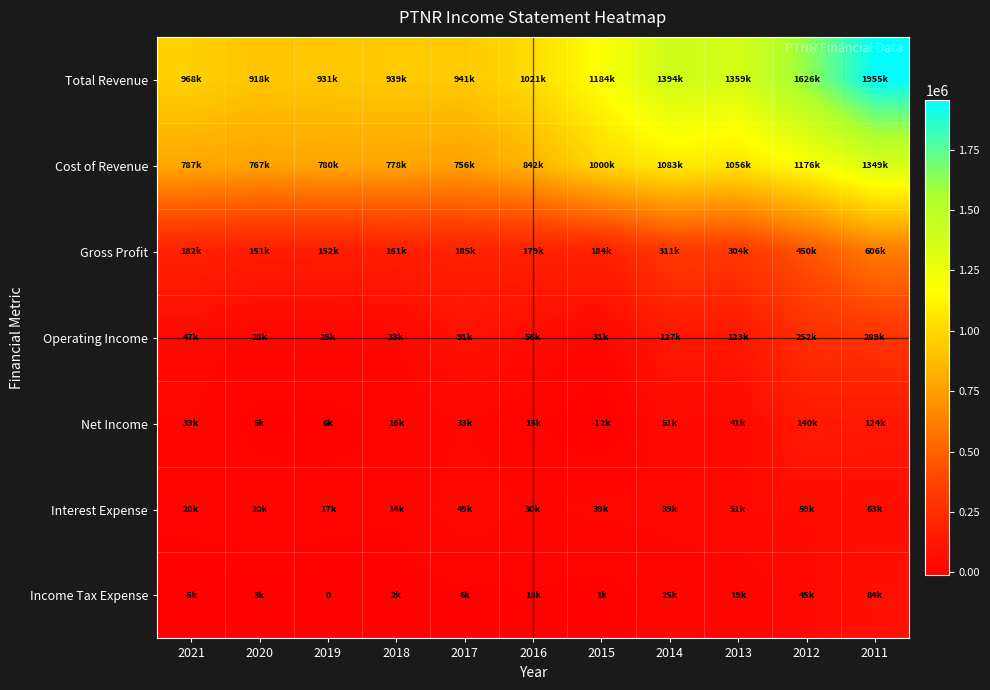

At which label does Gross Profit reach its peak?

2011